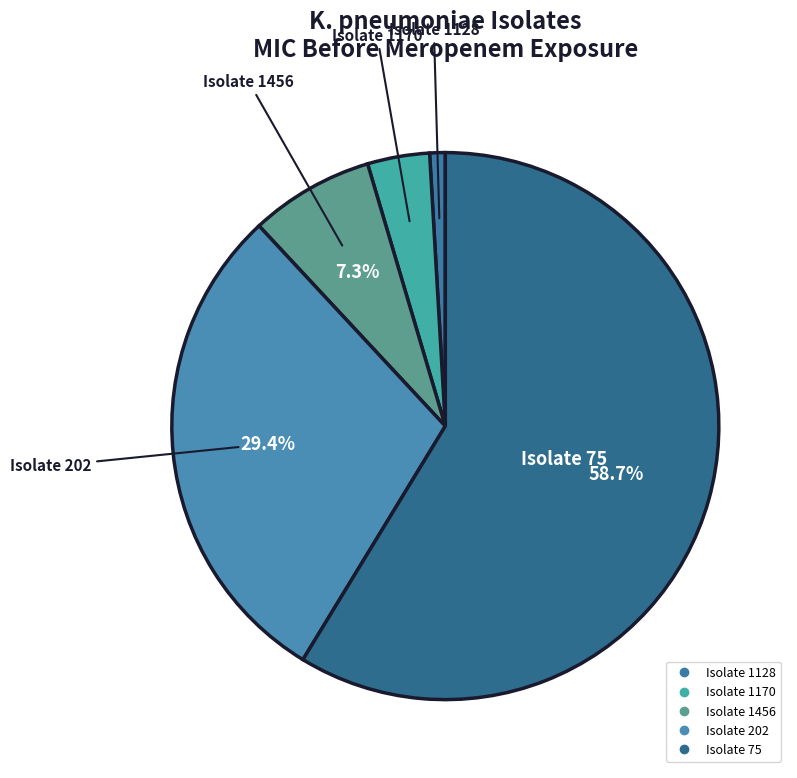

Is there a majority slice in this chart?

Yes